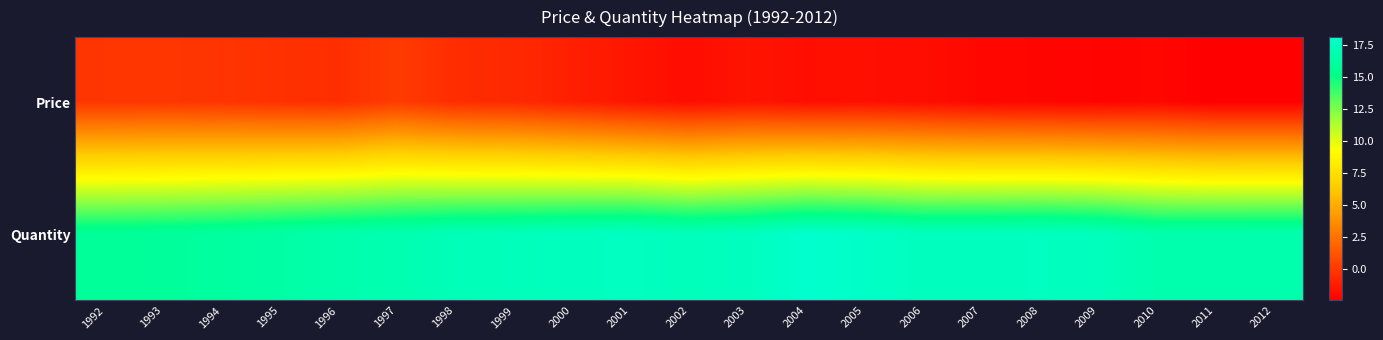

How many series are shown in this chart?

2